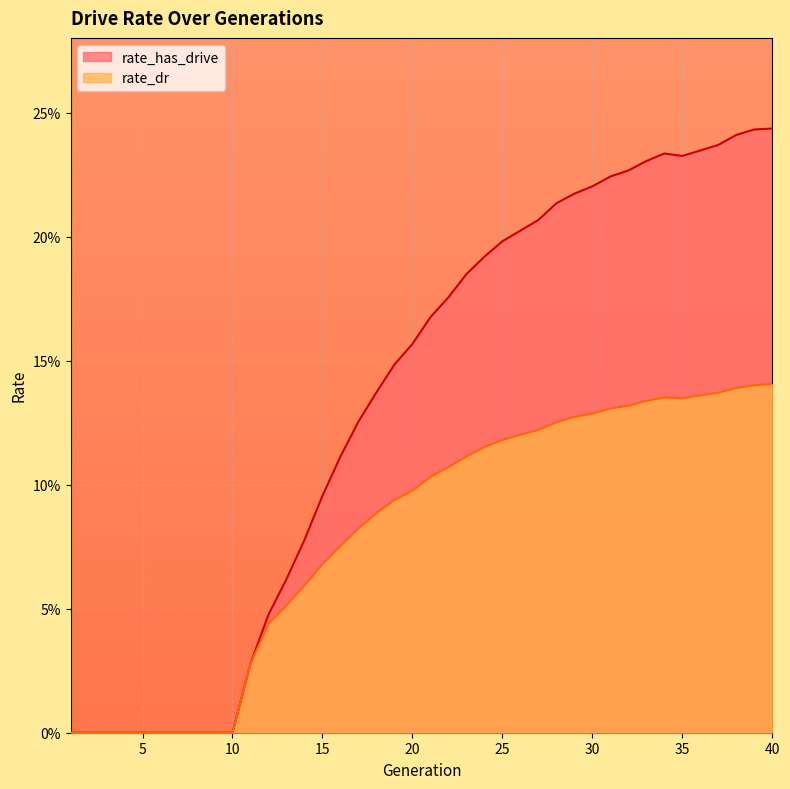

Rank the series at 11 from highest to lowest value.

rate_has_drive, rate_dr